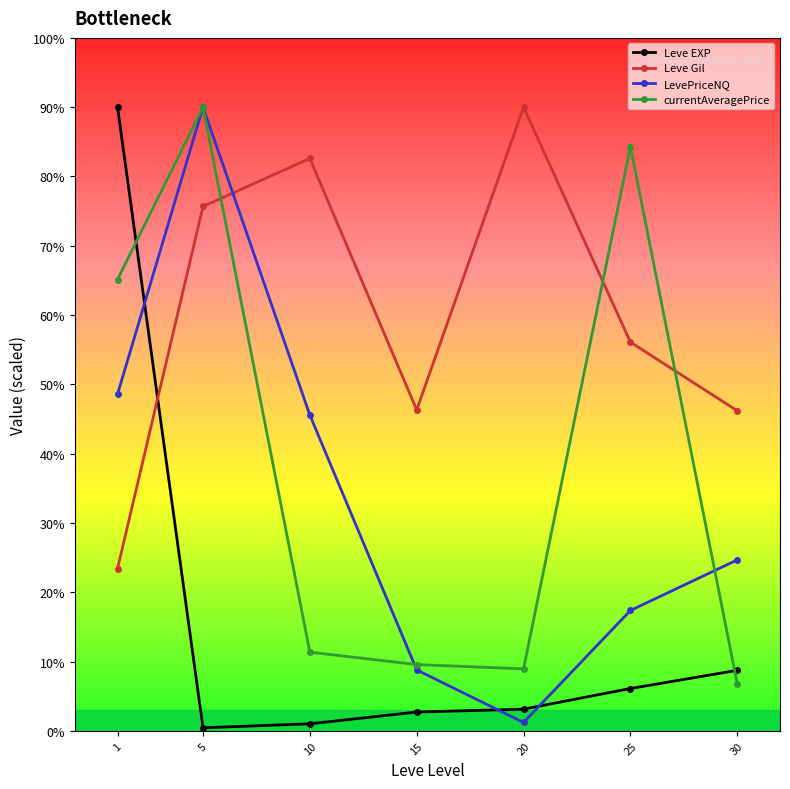

Rank the categories by currentAveragePrice value from lowest to highest.

30, 20, 15, 10, 1, 25, 5